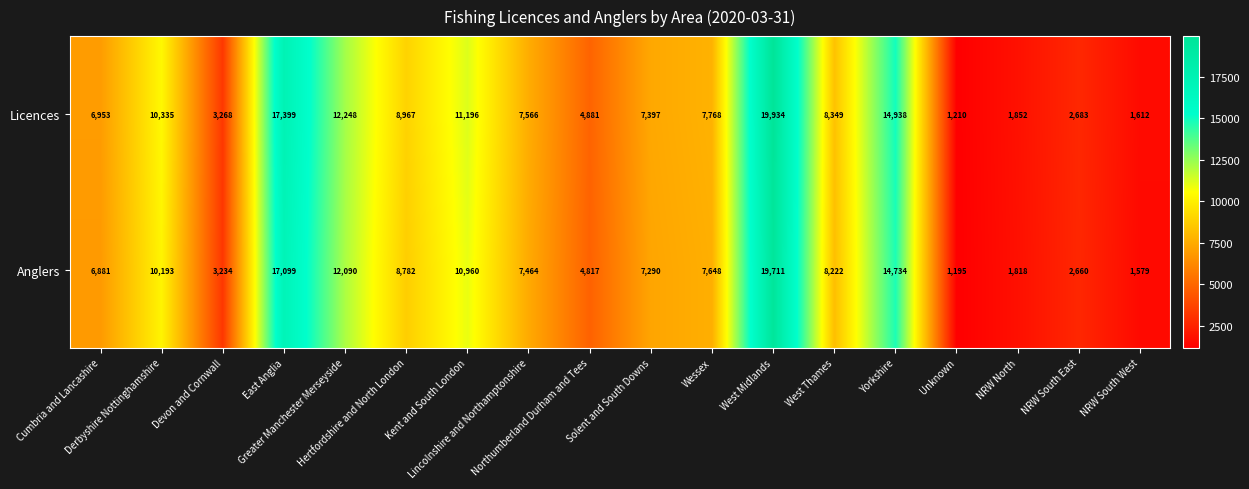

What is the maximum value shown in the chart?

19934